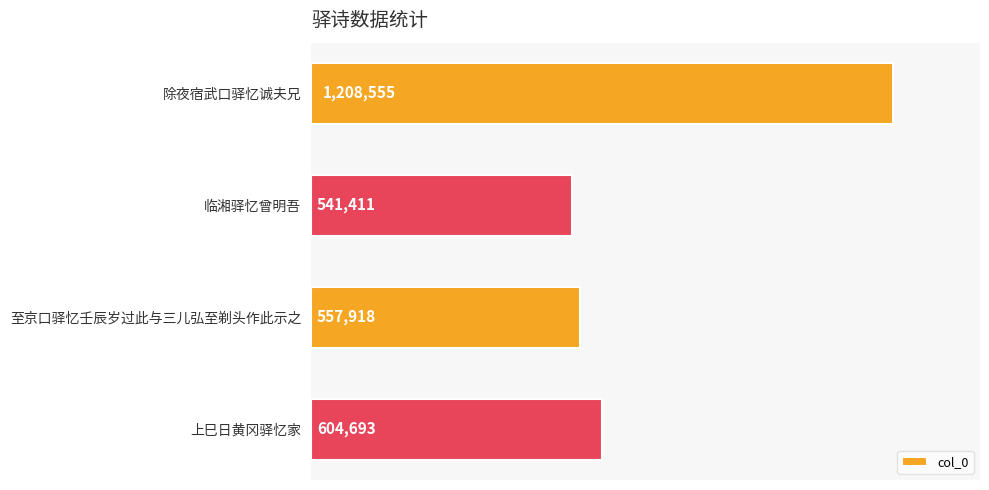

Are the bars horizontal?

Yes